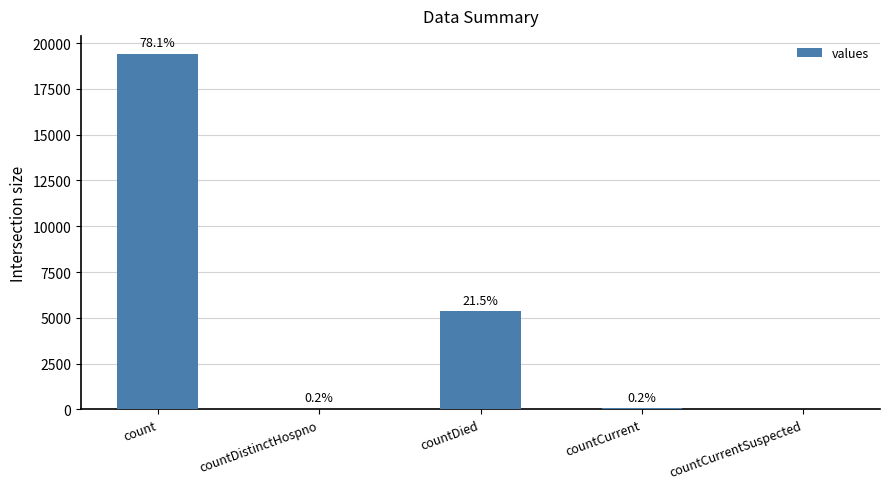

Reading left to right, list all the values displayed in this chart.

19420	38	5357	60	0